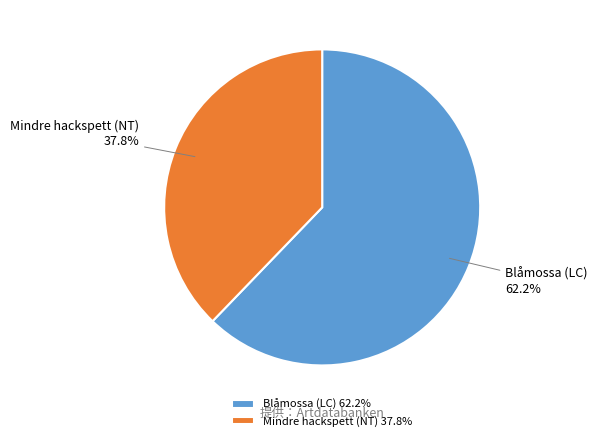

Do Mindre hackspett (NT) and Blåmossa (LC) together represent more than half of the pie?

Yes